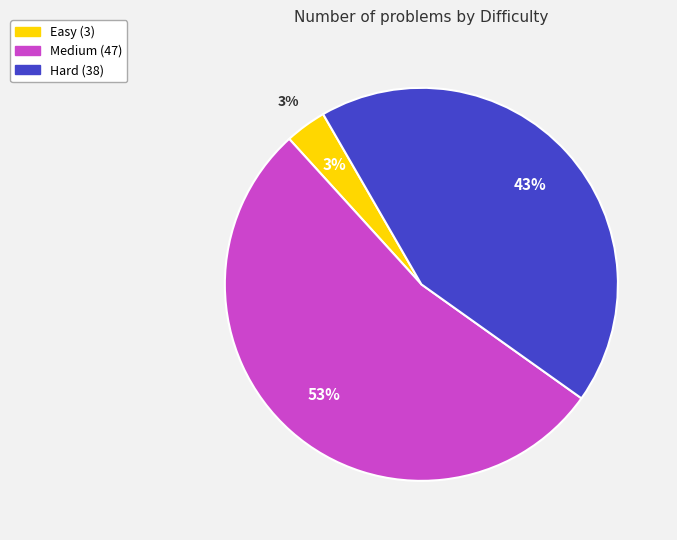

To the nearest percent, what is the difference between the largest and smallest slice percentages?

50%